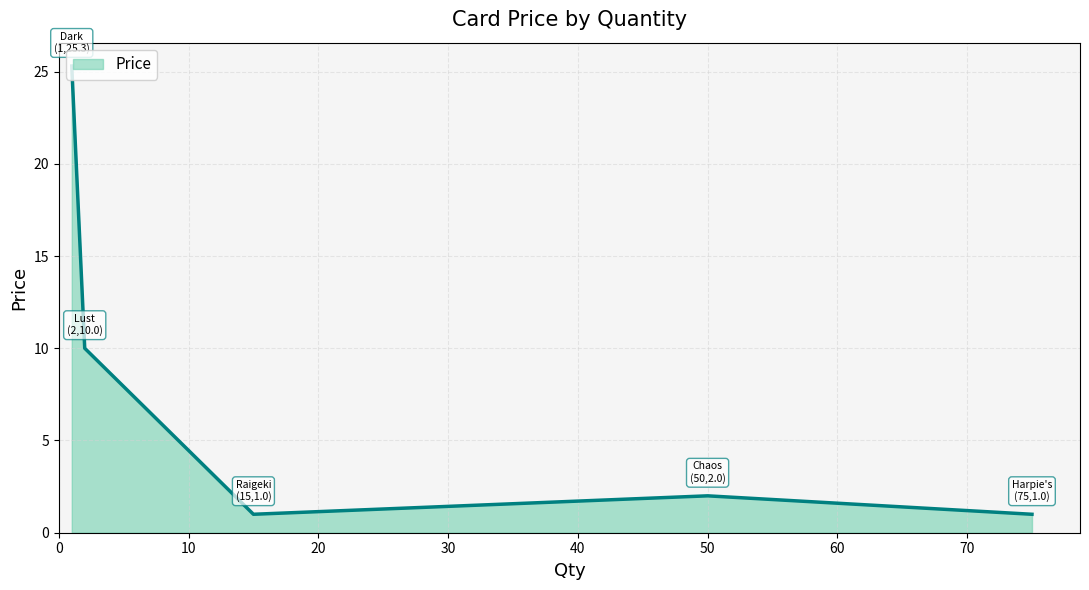

What is the minimum value shown in the chart?

1.0